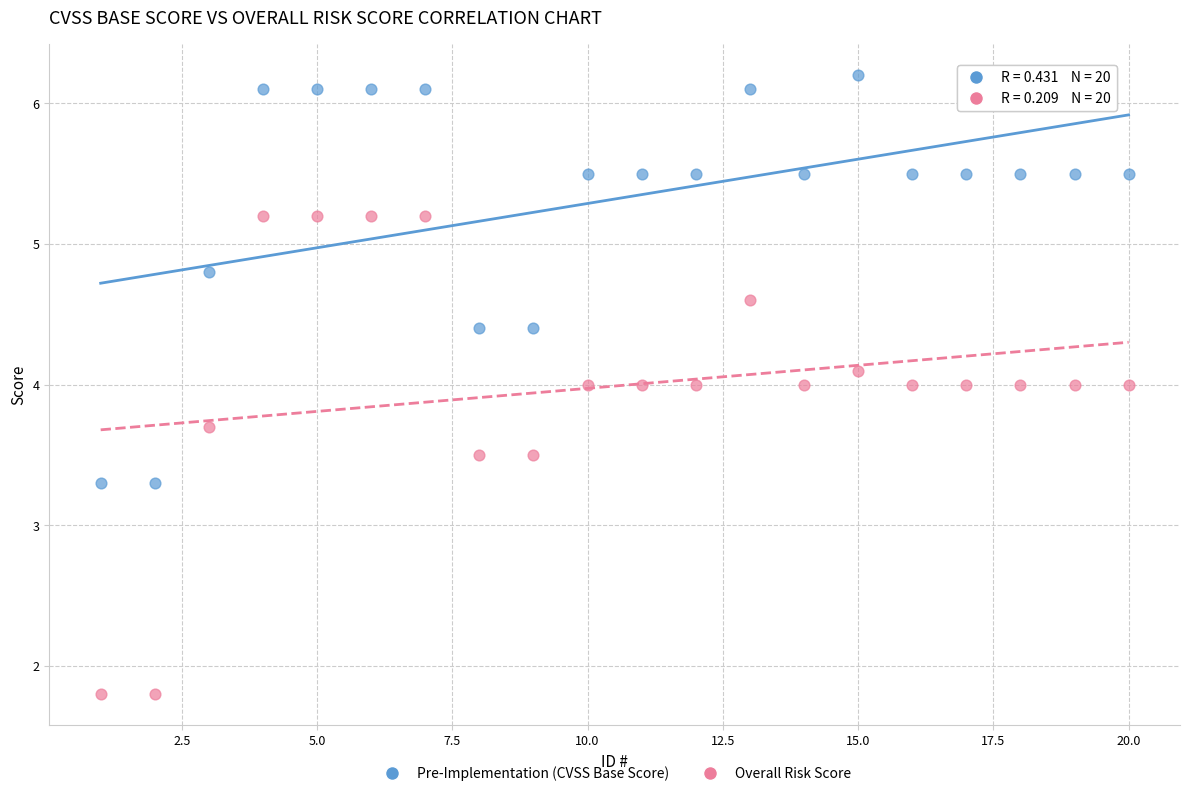

Which series contains the lowest Y value?

Overall Risk Score